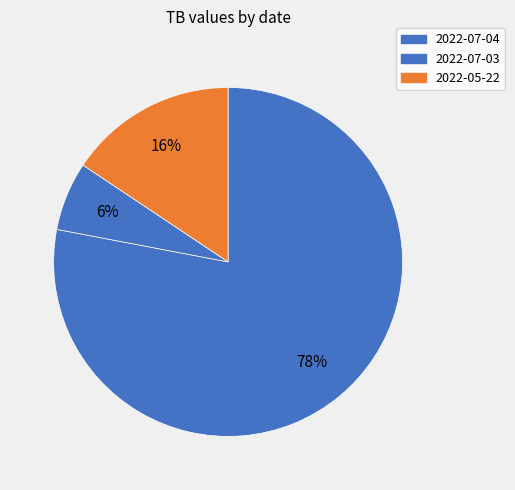

To the nearest percent, what portion does 2022-07-04 represent?

78%